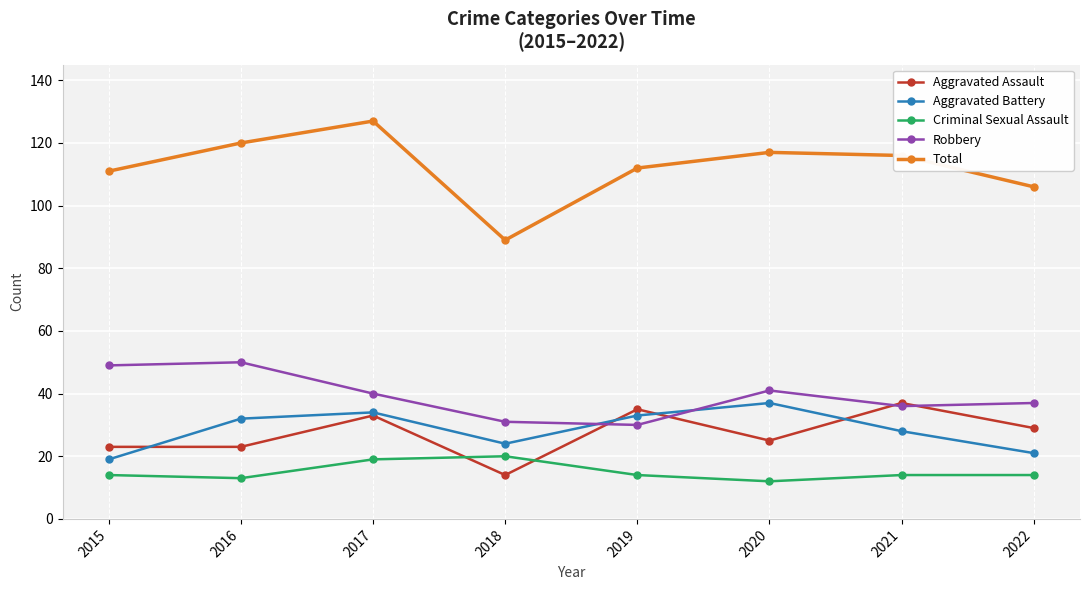

What is the maximum value for Robbery?

50